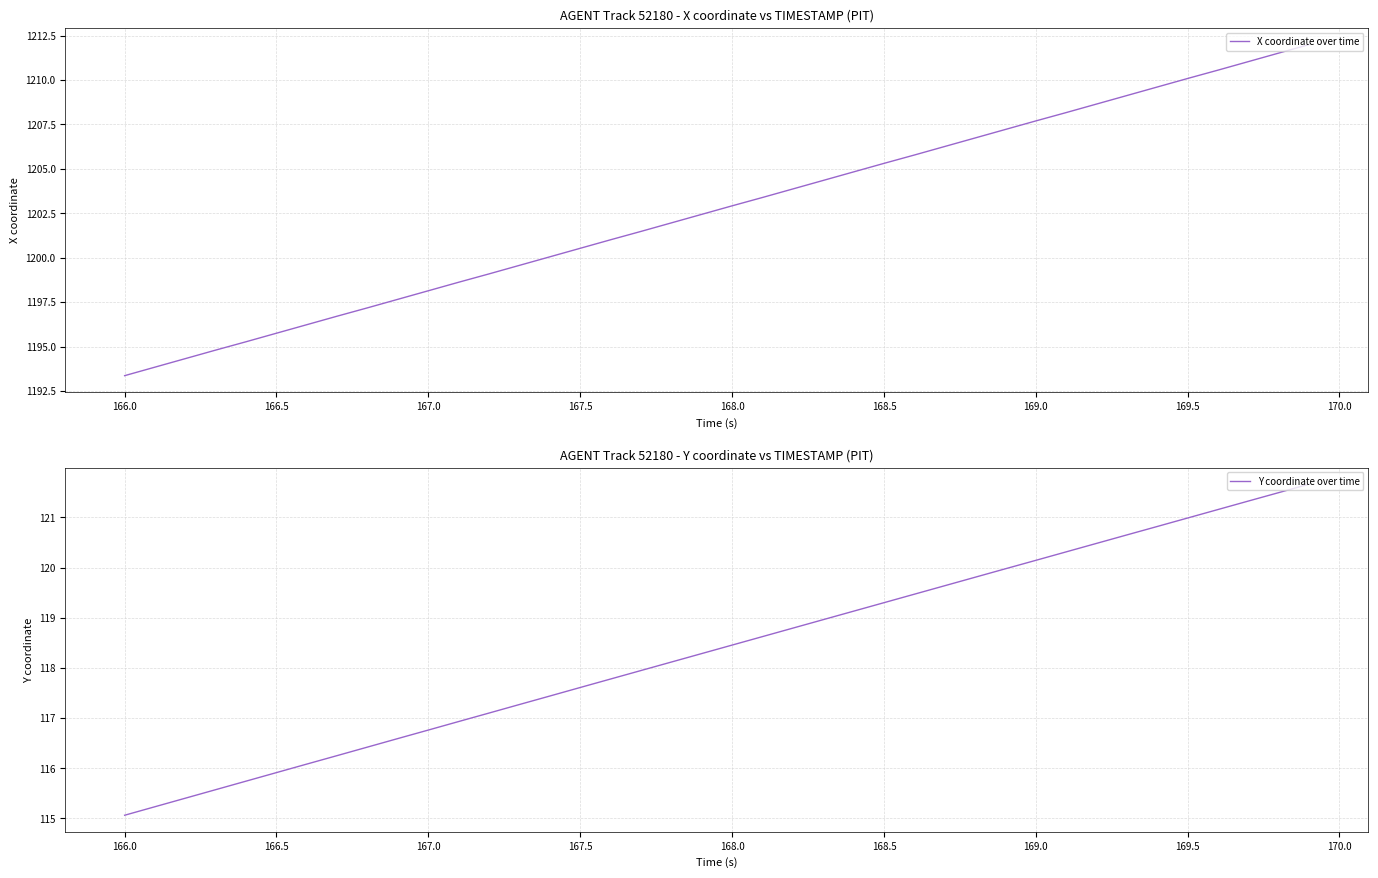

True or false: Y coordinate over time and X coordinate over time cross at least once.

False